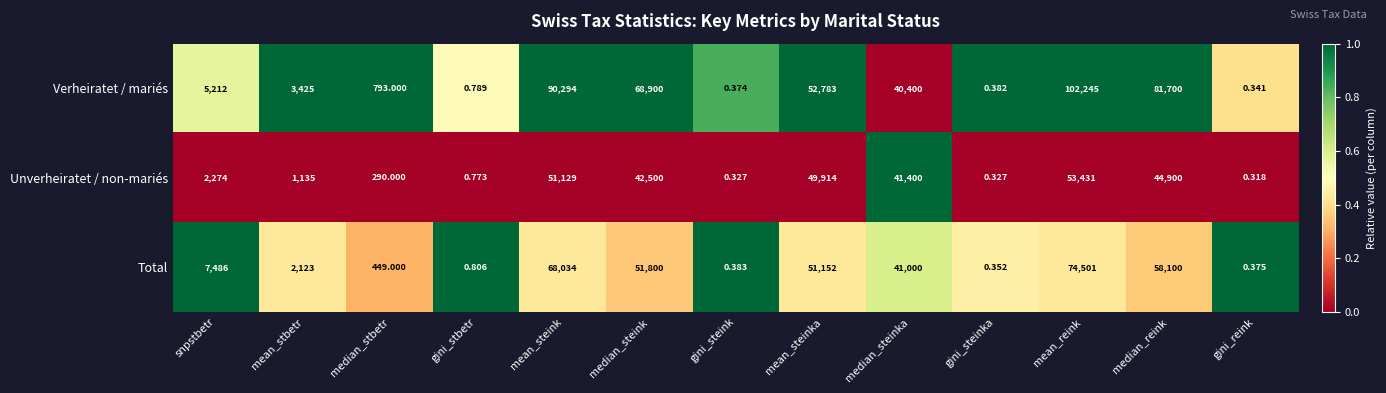

Rank the series by their maximum value, from lowest to highest.

Unverheiratet / non-mariés, Total, Verheiratet / mariés